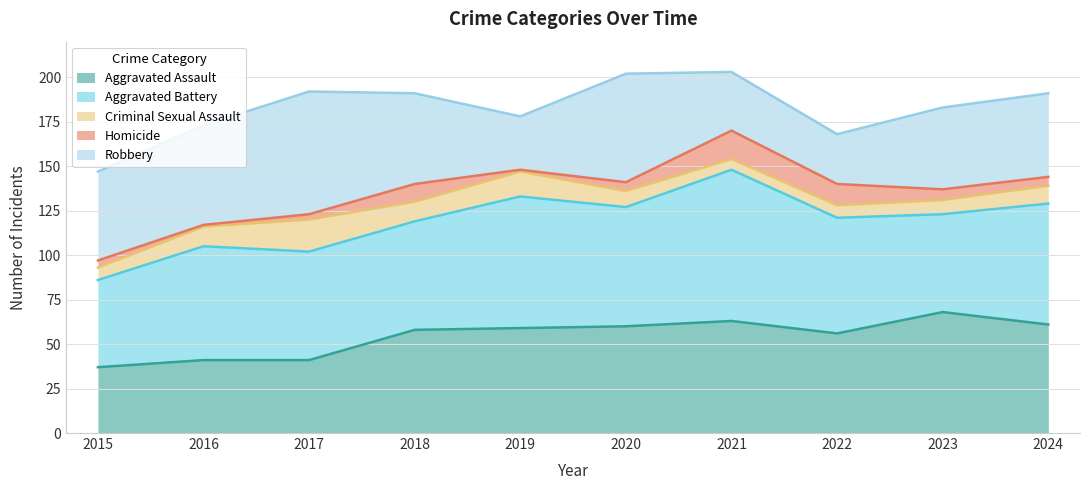

Reading left to right, what are all the values shown in this chart?

Aggravated Assault: 37	41	41	58	59	60	63	56	68	61
Aggravated Battery: 49	64	61	61	74	67	85	65	55	68
Criminal Sexual Assault: 7	11	18	11	14	9	6	7	8	10
Homicide: 4	1	3	10	1	5	16	12	6	5
Robbery: 50	56	69	51	30	61	33	28	46	47